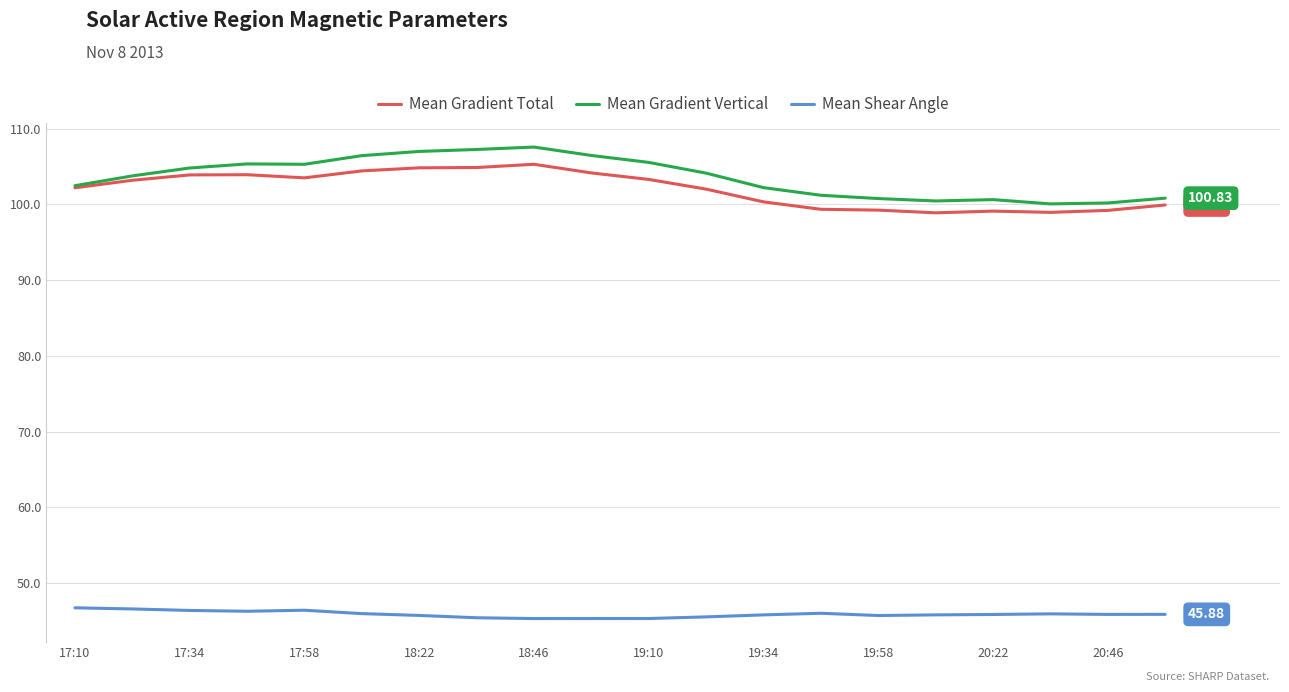

Which series has the widest spread of values?

Mean Gradient Vertical